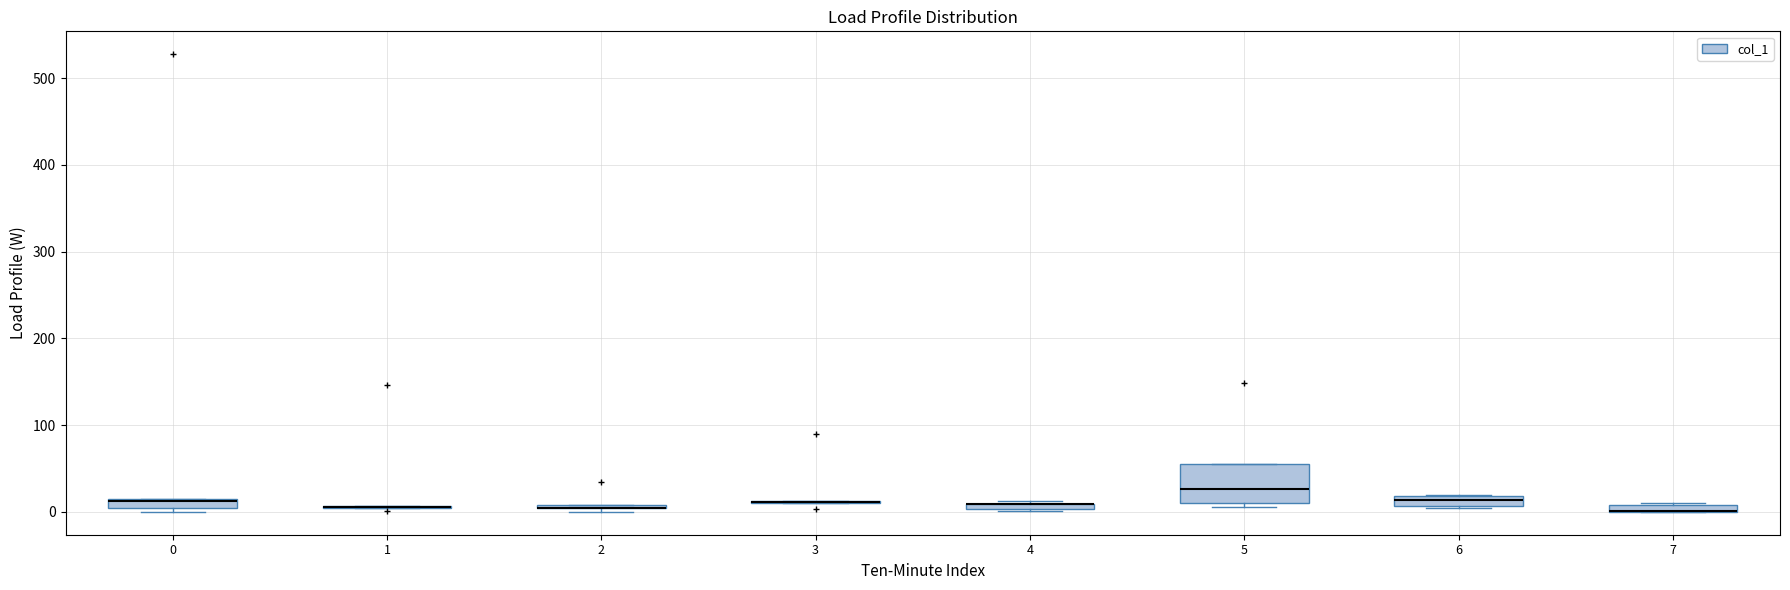

Where is the lower edge of the box at x = 4 on the y-axis? The values are not printed on the chart, so give them approximately, as read against the axis.

0